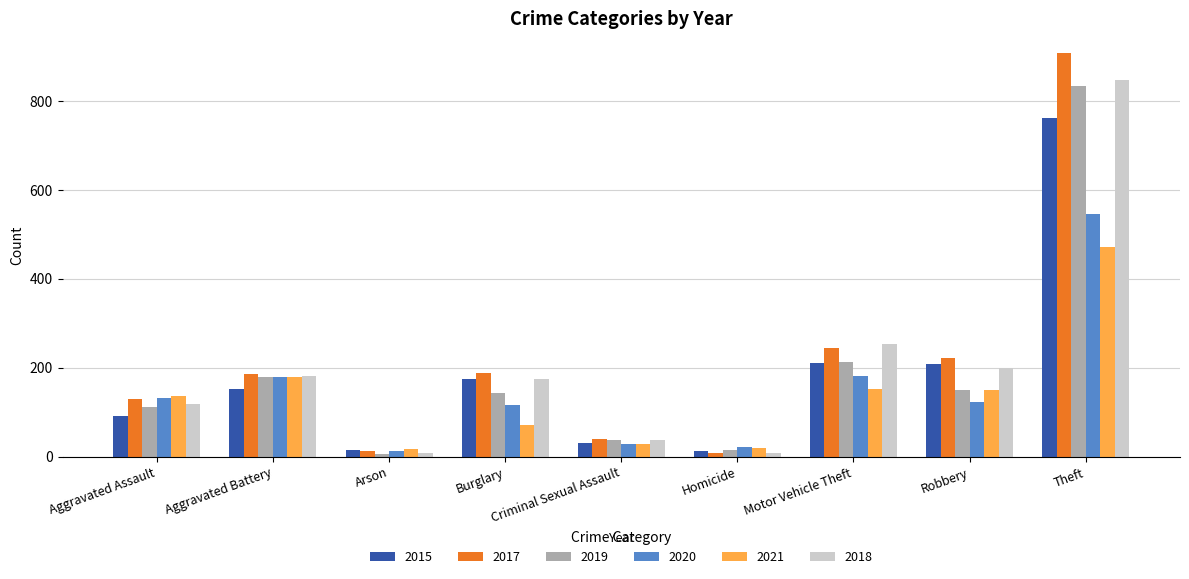

What is the average value of the 2018 series?

203